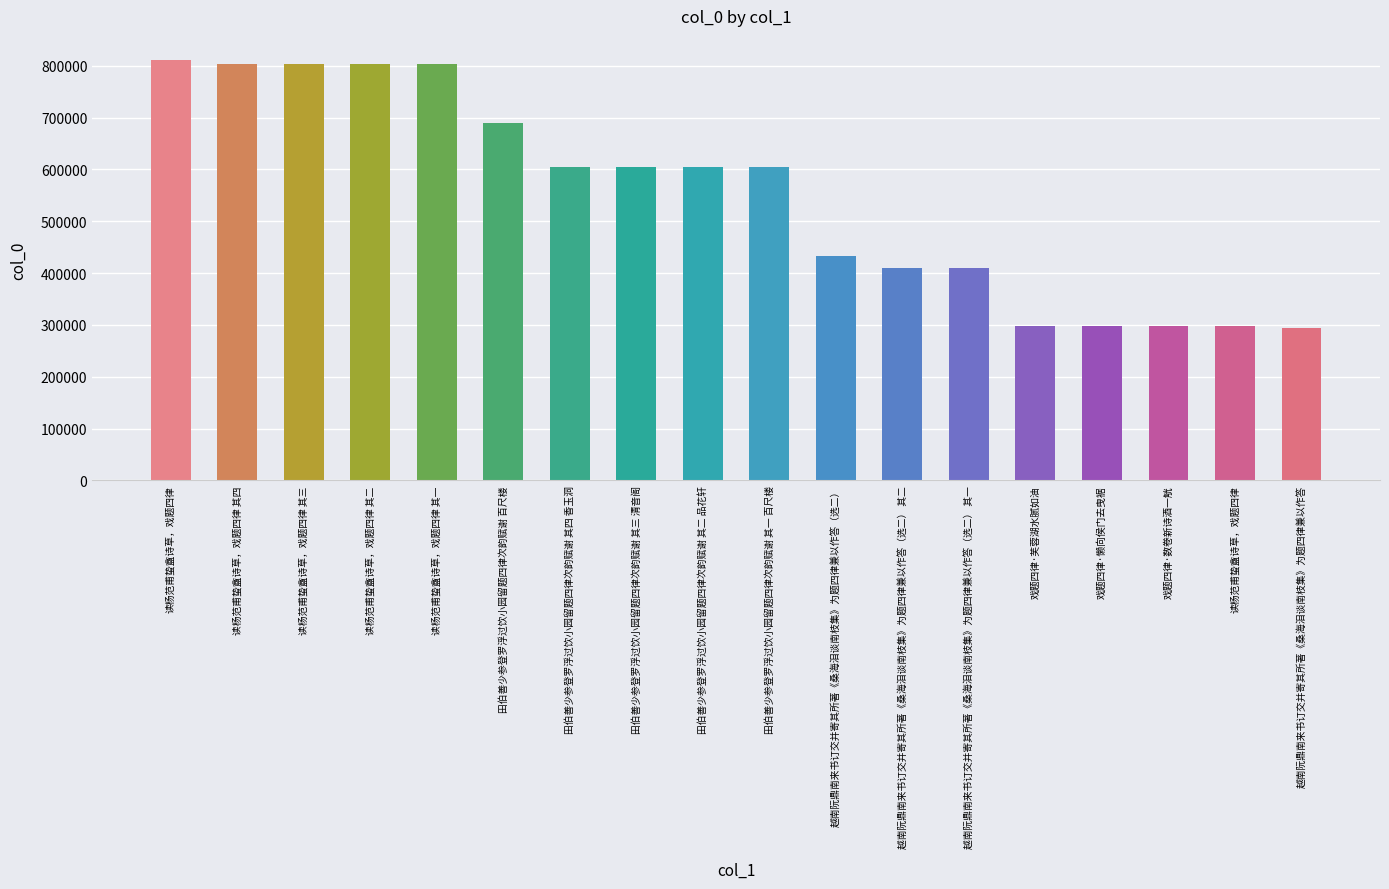

How many bars are there in total?

18